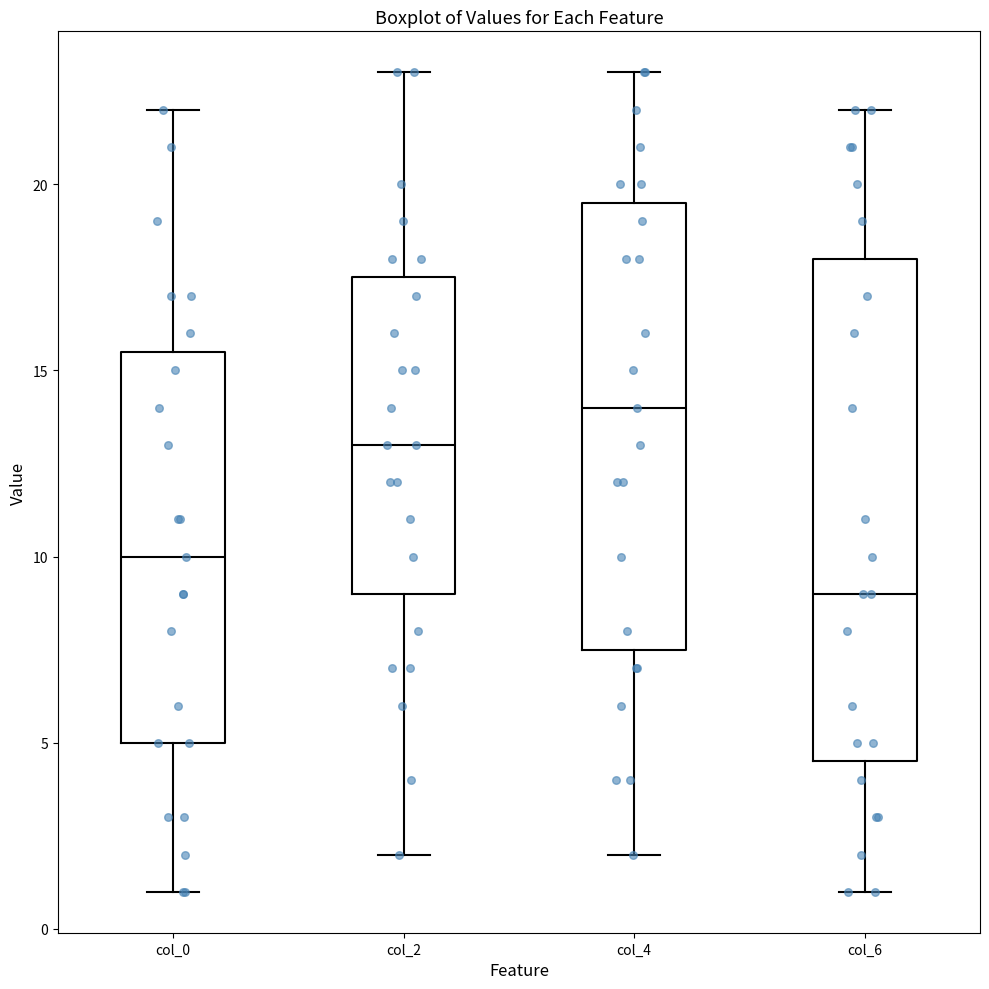

Reading left to right, transcribe this box plot: for each box, give where its median line is, the range the box spans, and where its two whiskers end, as read against the y-axis. The values are not printed on the chart, so give them approximately, as read against the axis.

col_0: median 10.0, box 5.0 to 15.5, whiskers 1.0 to 22.0
col_2: median 13.0, box 9.0 to 17.5, whiskers 2.0 to 23.0
col_4: median 14.0, box 7.5 to 19.5, whiskers 2.0 to 23.0
col_6: median 9.0, box 4.5 to 18.0, whiskers 1.0 to 22.0